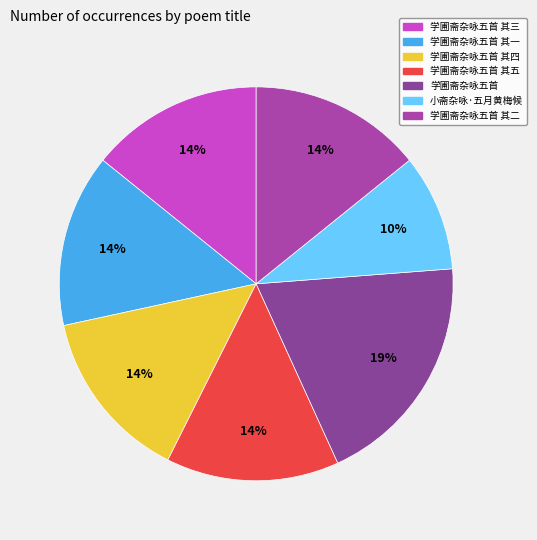

To the nearest percent, what portion does 学圃斋杂咏五首 其二 represent?

14%